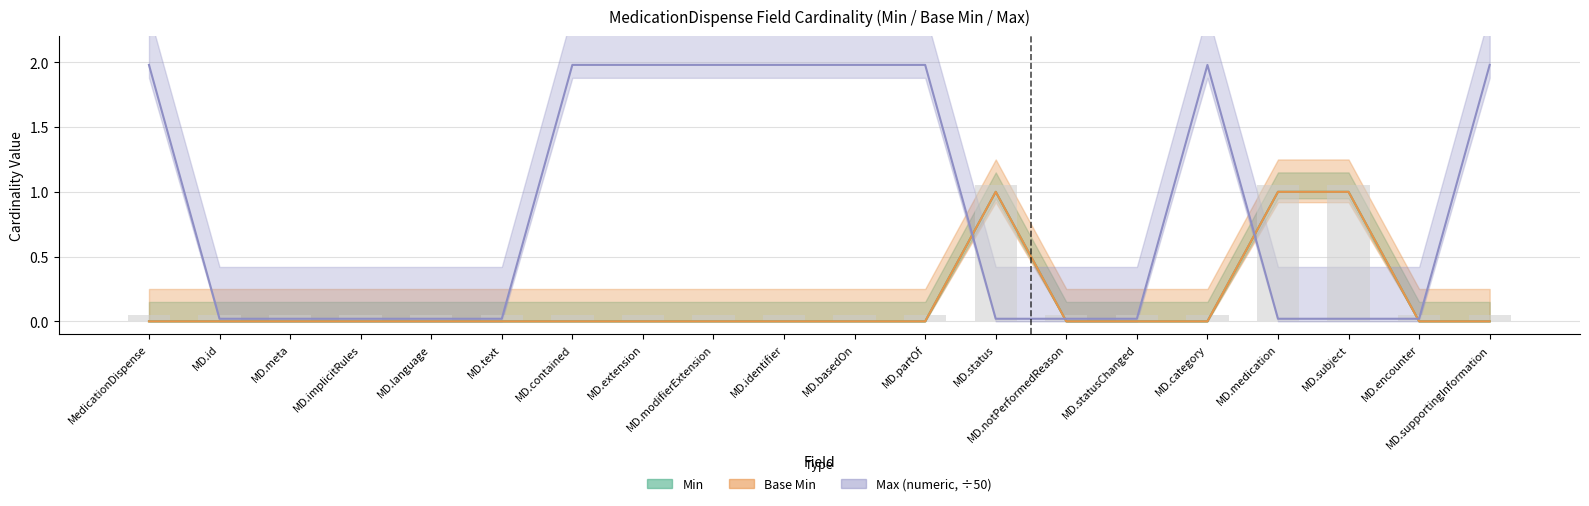

How many Base Min values are between 0 and 1?

20